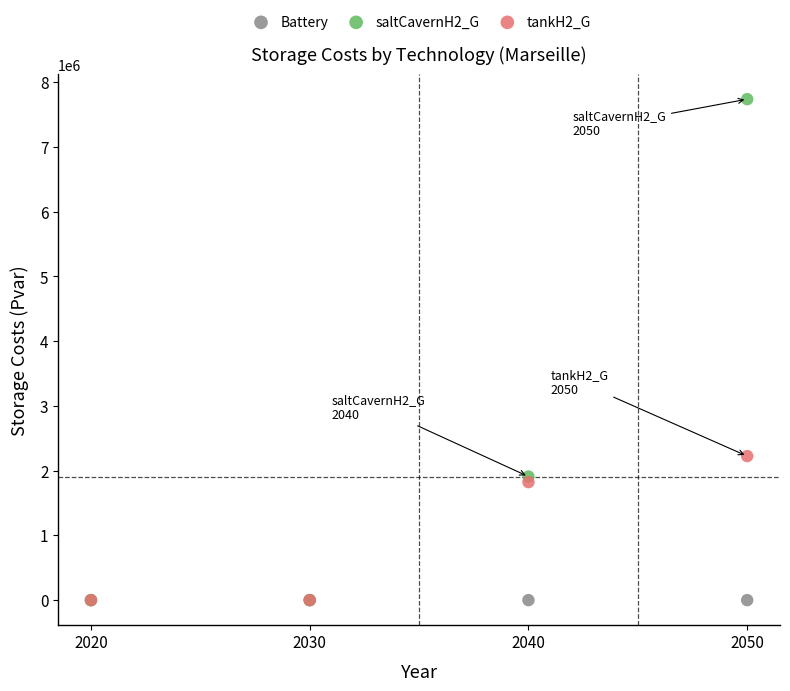

Across all series, what Y value is closest to 3869652?

2225186.9